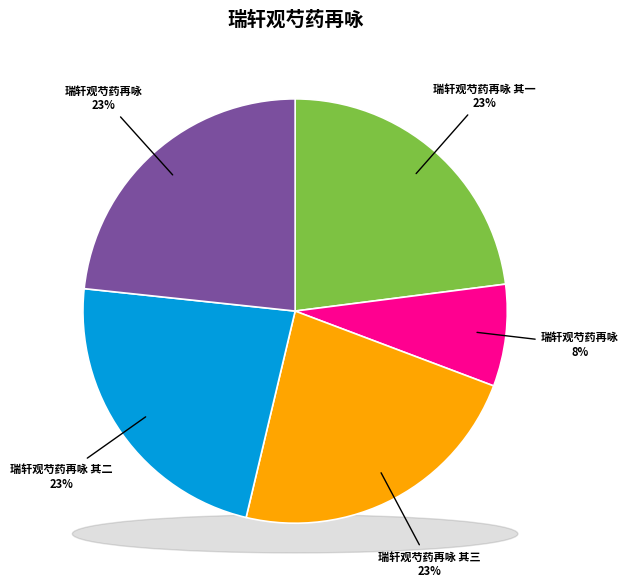

What is the change in value from 瑞轩观芍药再咏 to 瑞轩观芍药再咏?

+563133